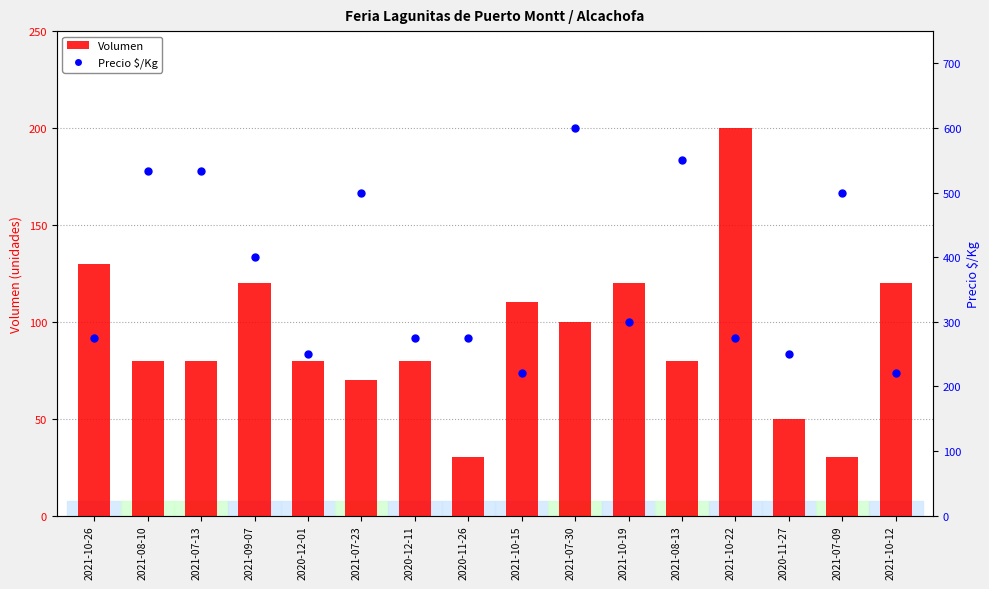

Which series has the largest total across all categories?

Precio $/Kg